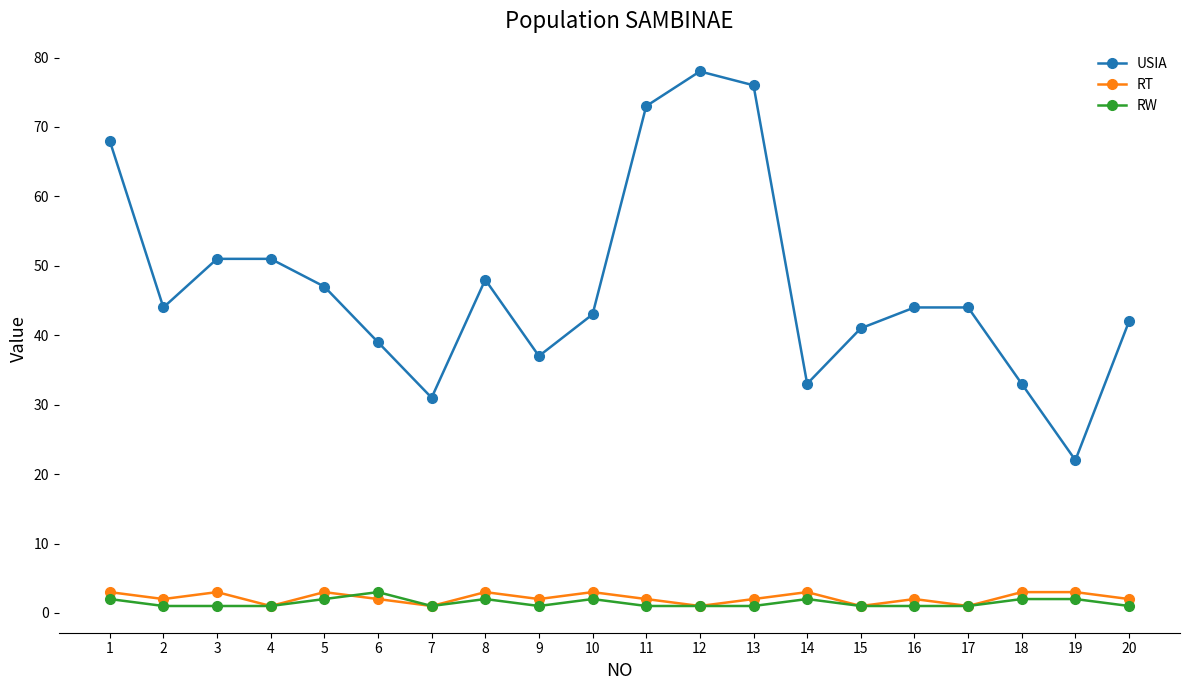

Reading left to right, list all the values displayed in this chart.

USIA: 68	44	51	51	47	39	31	48	37	43	73	78	76	33	41	44	44	33	22	42
RT: 3	2	3	1	3	2	1	3	2	3	2	1	2	3	1	2	1	3	3	2
RW: 2	1	1	1	2	3	1	2	1	2	1	1	1	2	1	1	1	2	2	1